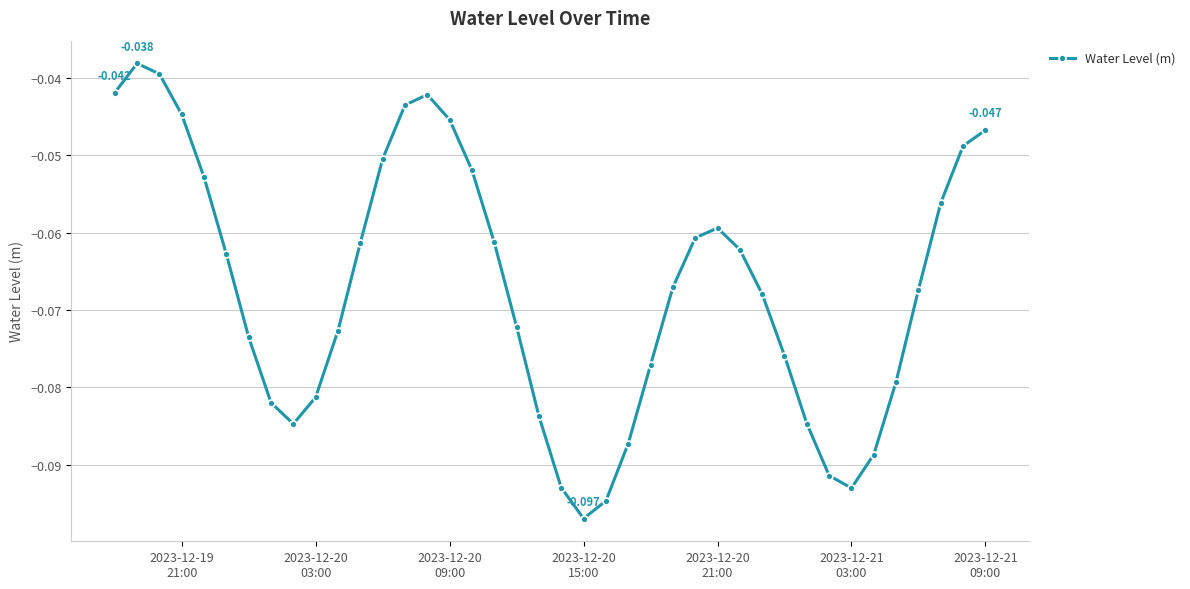

True or false: there are more than 1 points higher than both neighbors.

True